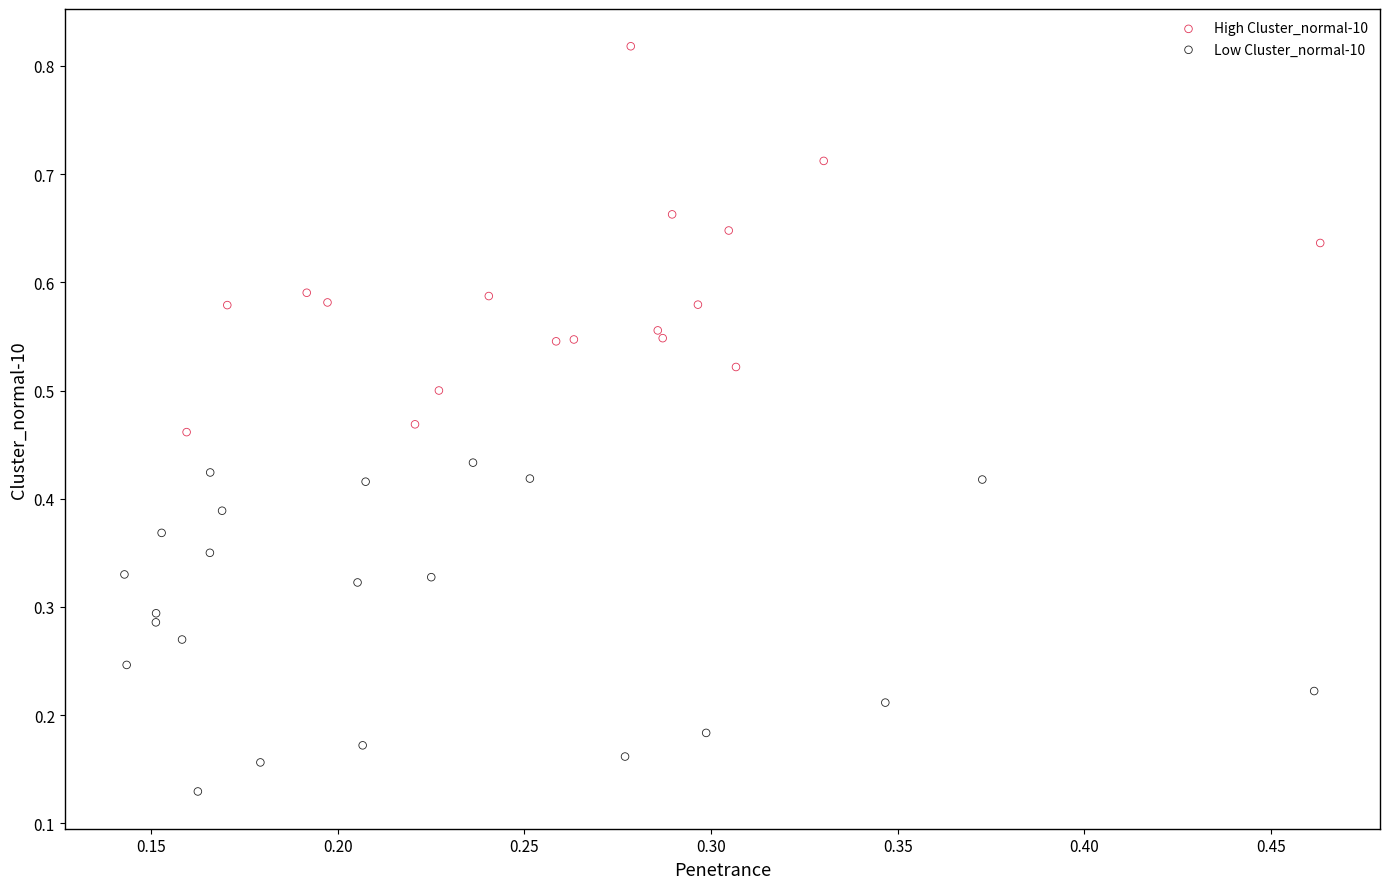

Which series reaches the minimum Y coordinate?

Low Cluster_normal-10